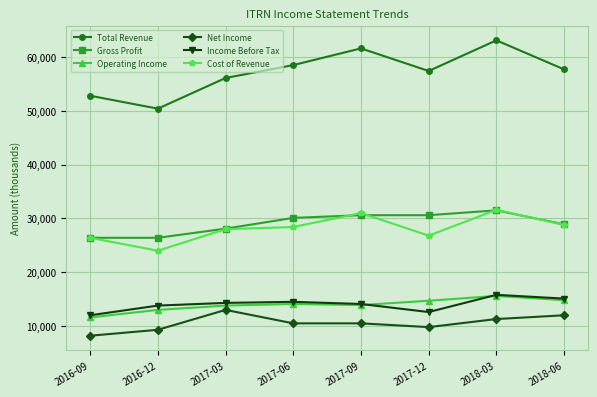

What is the average value of the Operating Income series?

13938